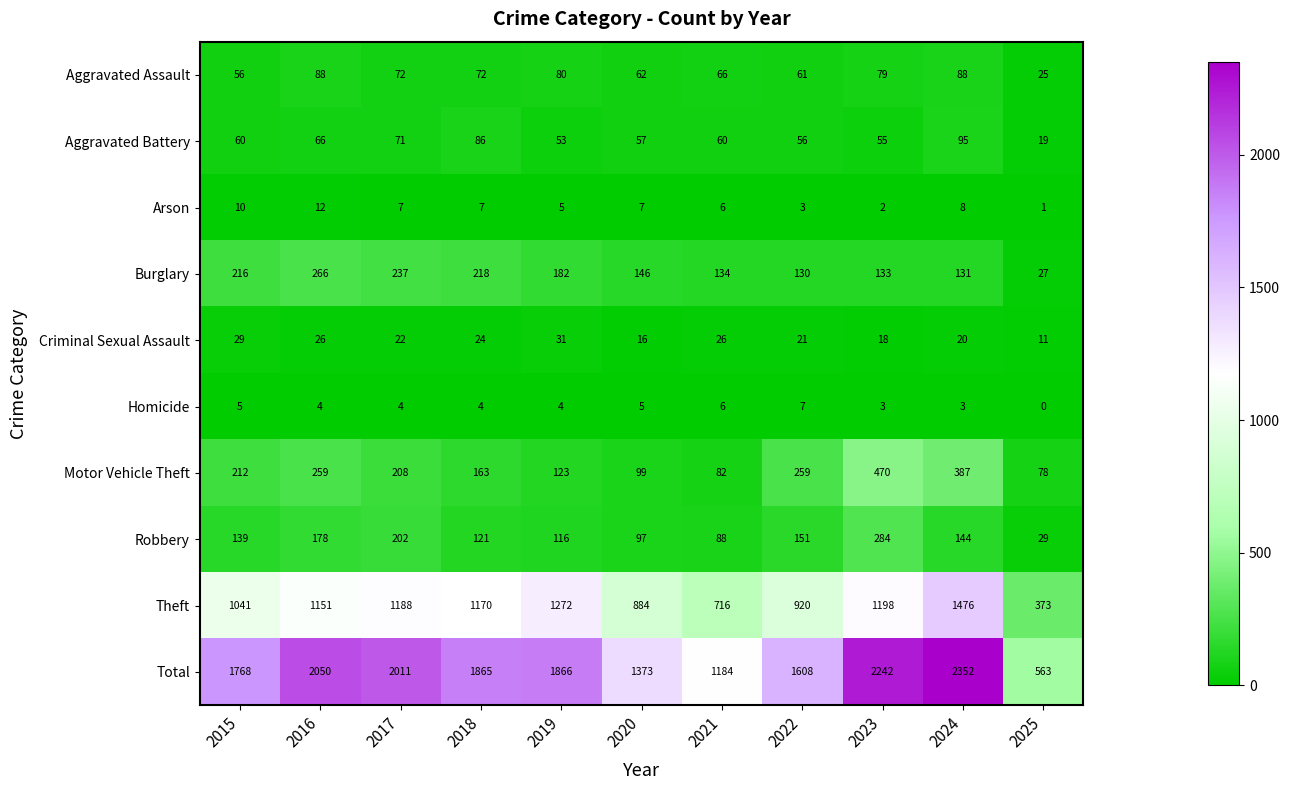

Which series has the largest range (max minus min)?

Total